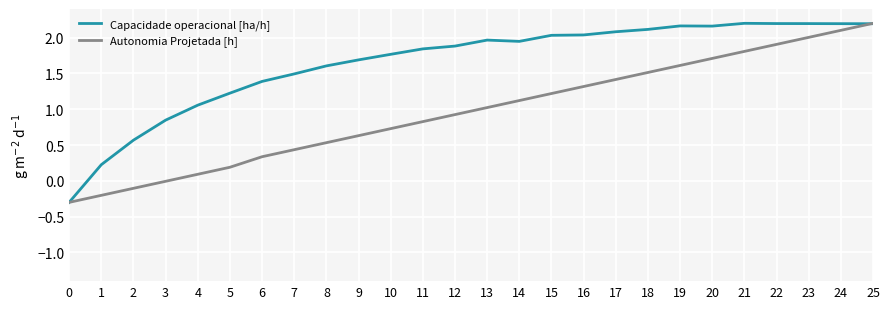

Between 8 and 18, which series saw the biggest shift?

Autonomia Projetada [h]